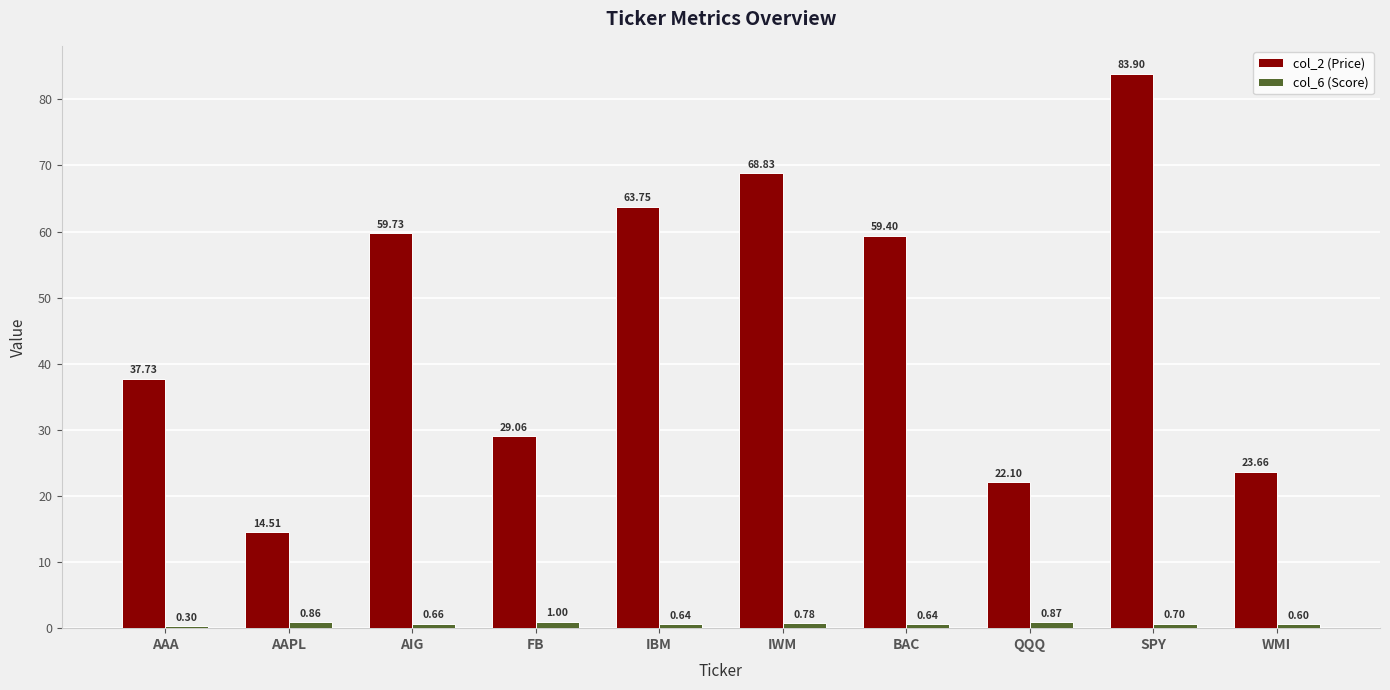

What is the sum of all col_2 (Price) values?

462.7